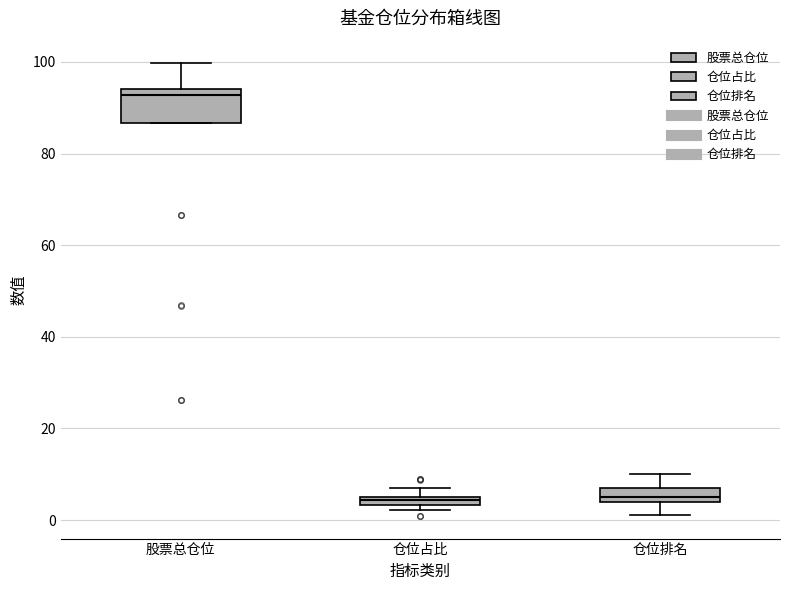

Which box is the tallest, from its lower edge to its upper edge?

股票总仓位